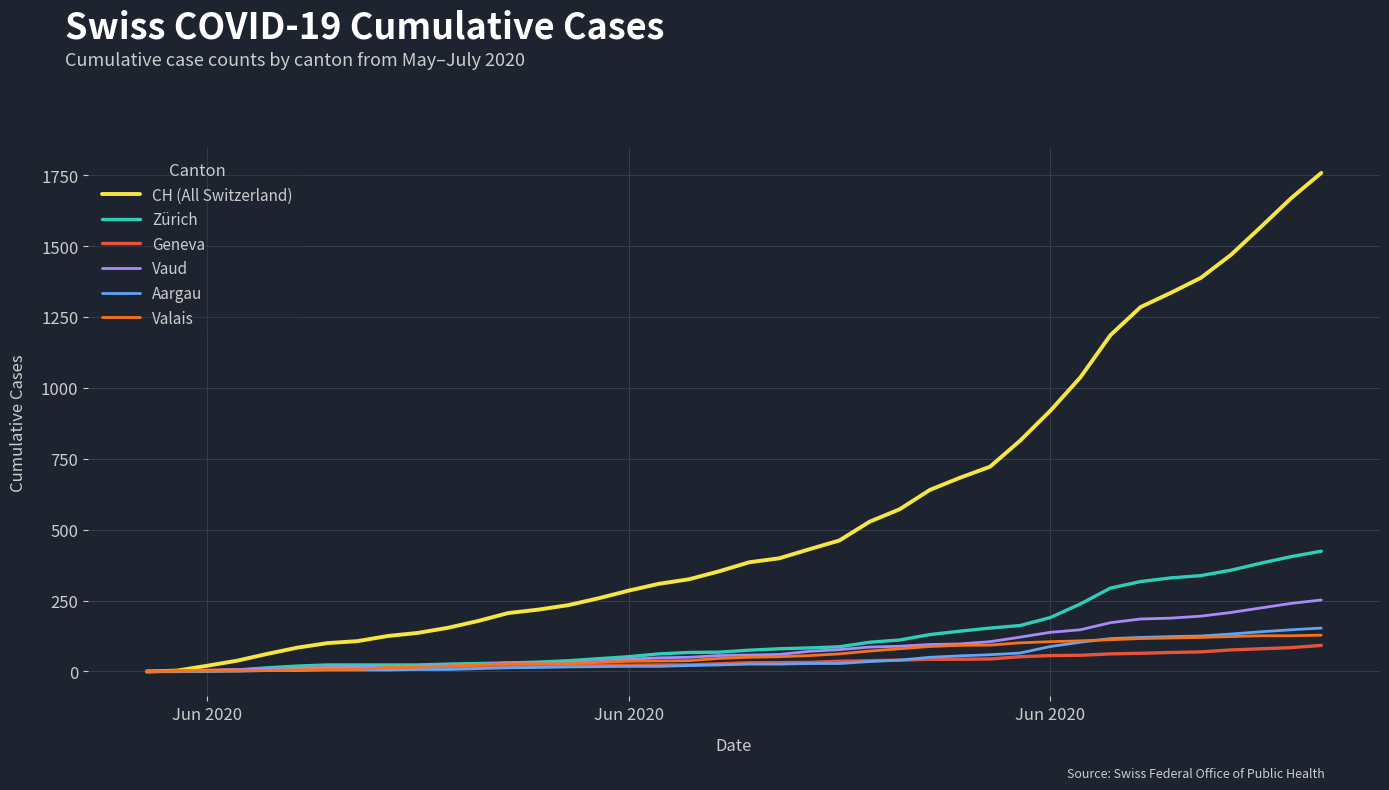

Which series has the largest total across all categories?

CH (All Switzerland)